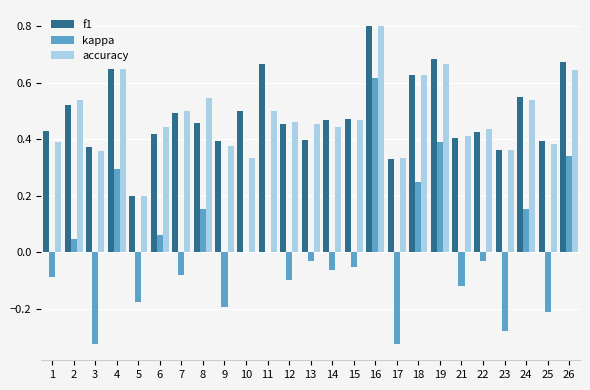

How many groups of bars are there?

25